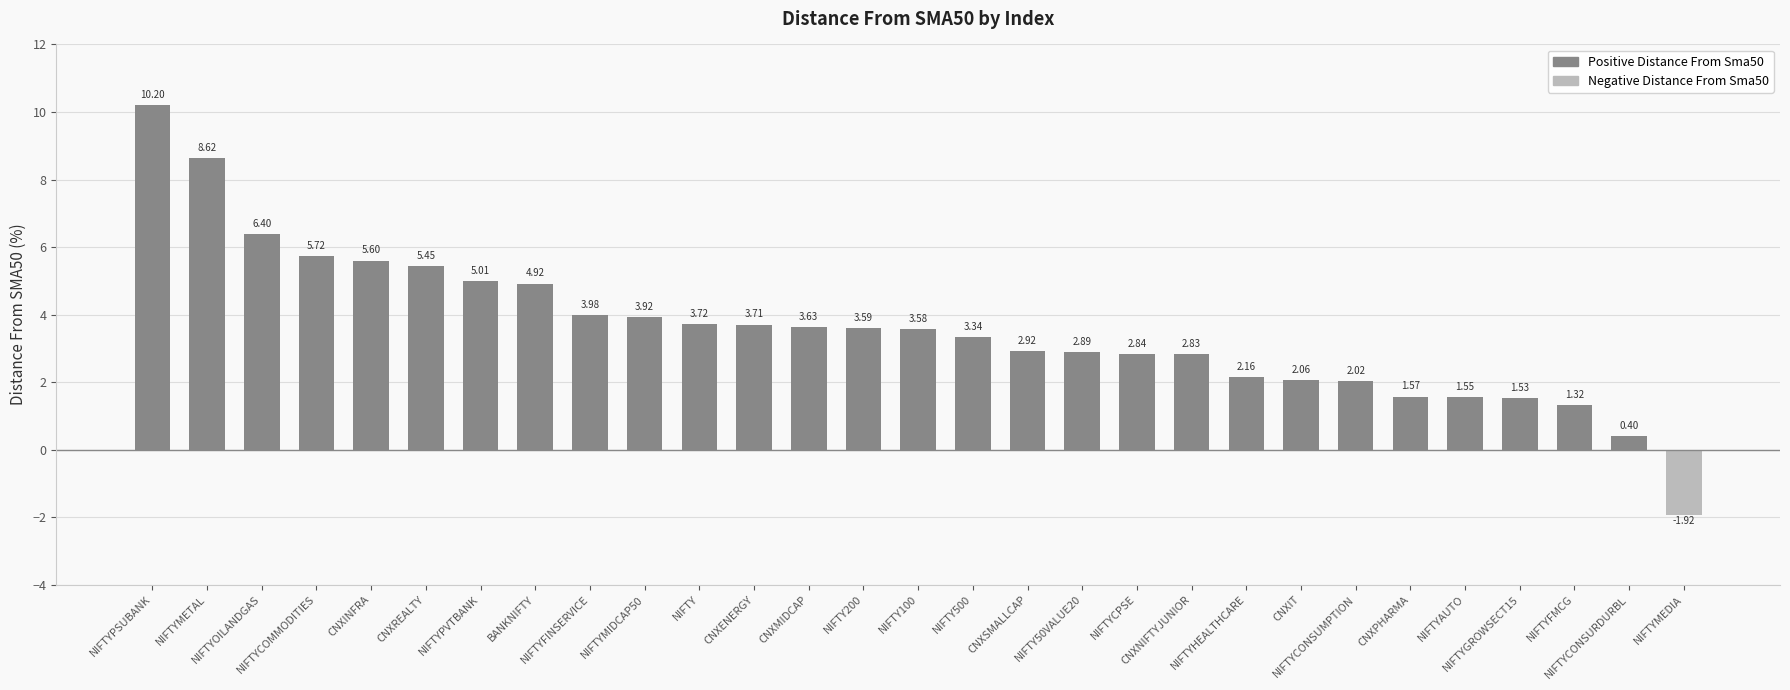

What is the approximate value at NIFTYPVTBANK?

5.0